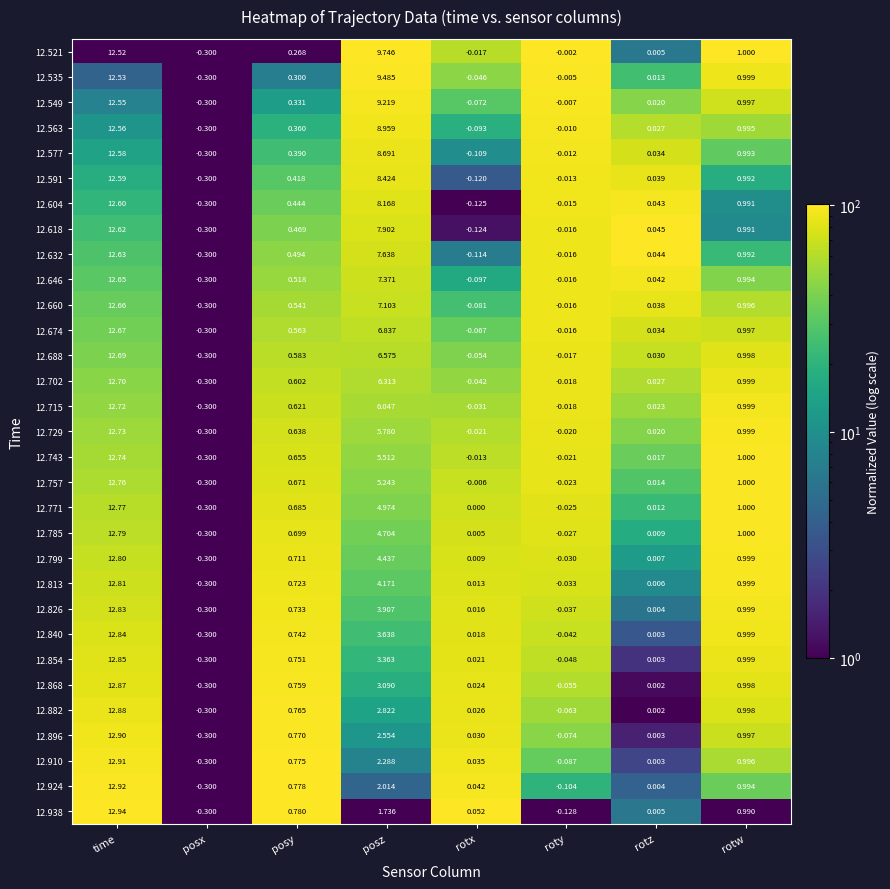

At which label does 12.757 reach its peak?

time